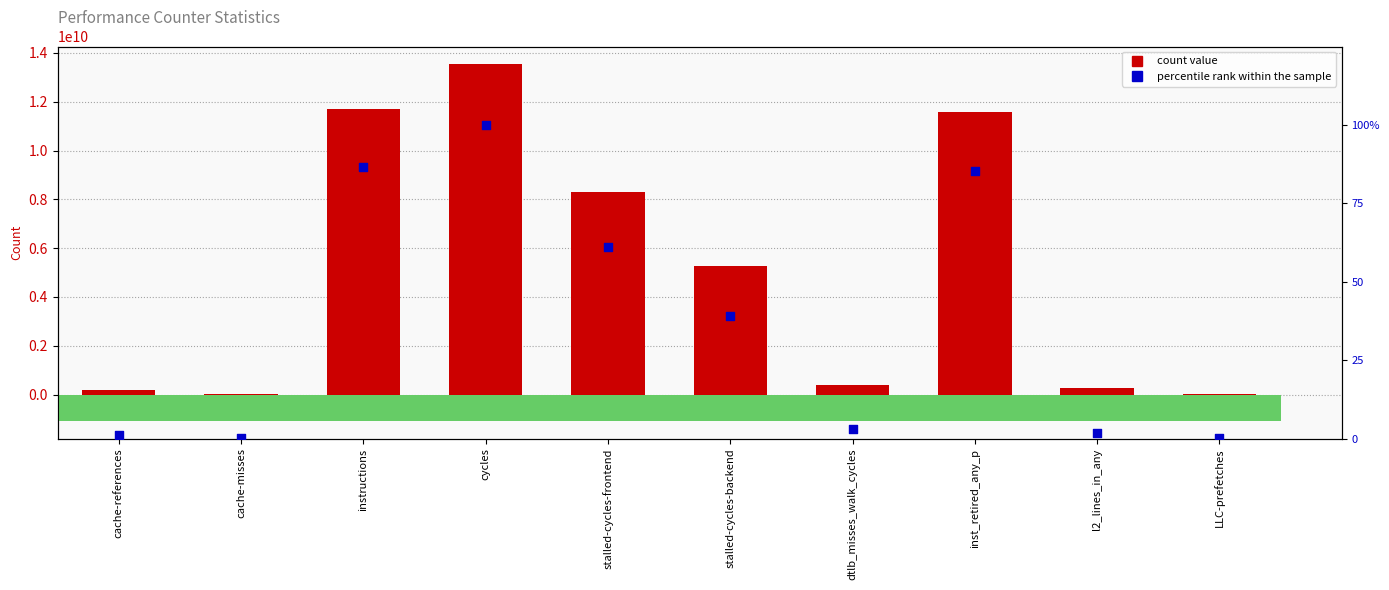

Which series reaches the maximum Y coordinate?

count value